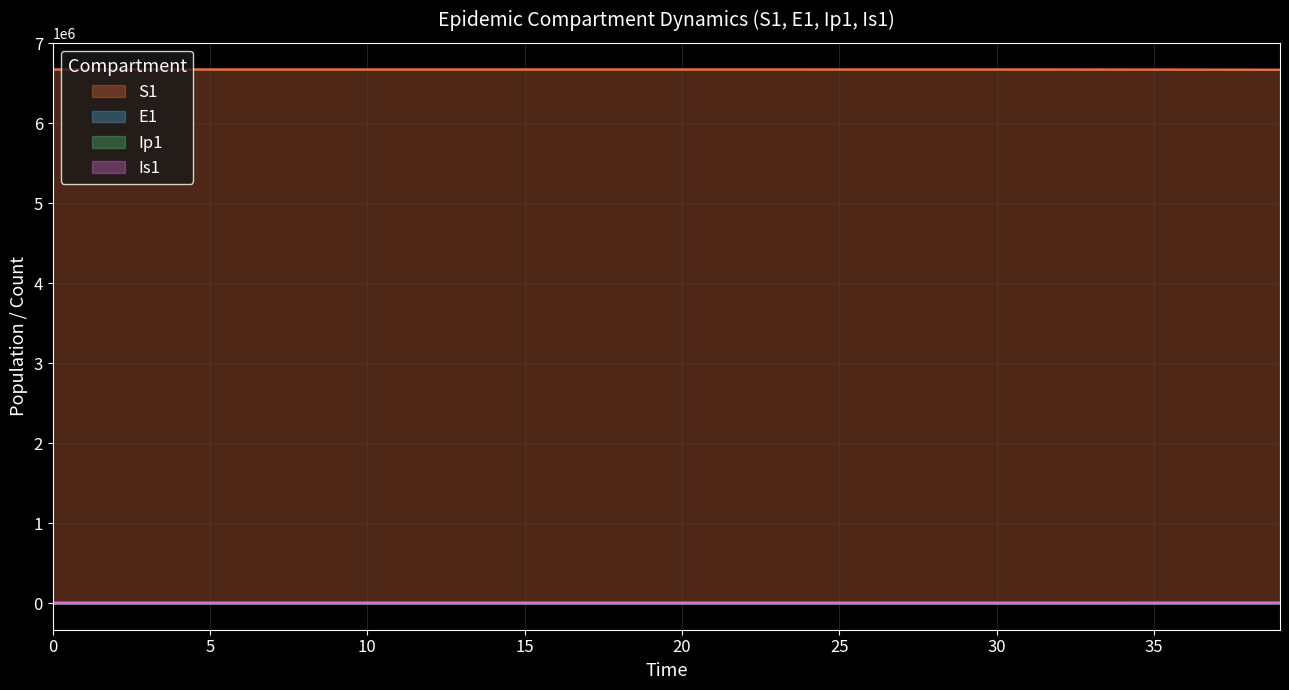

What is the value of the Ip1 point at the 22nd from the left?

5.2